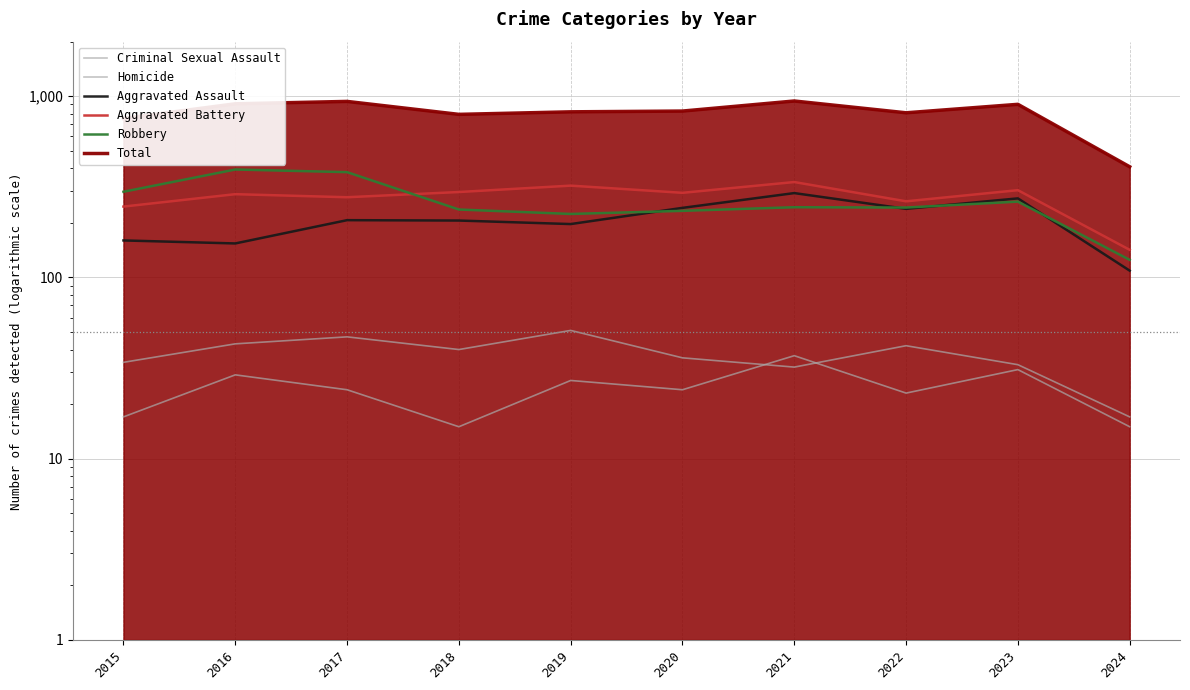

Which series changed the most between 2020 and 2024?

Total